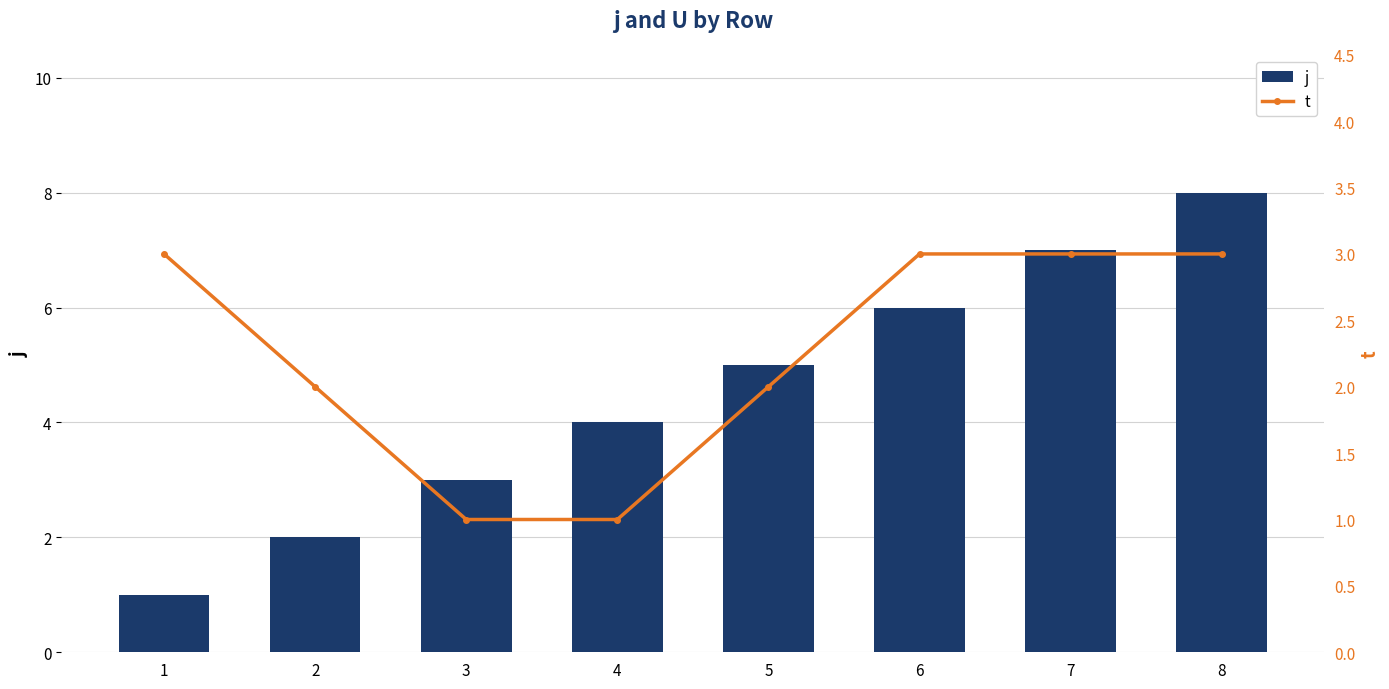

Is it true that j equals 1 at 2?

False